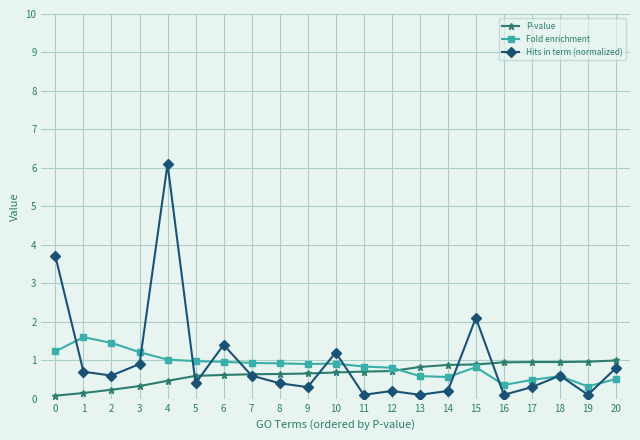

Which series has the largest total across all categories?

Hits in term (normalized)